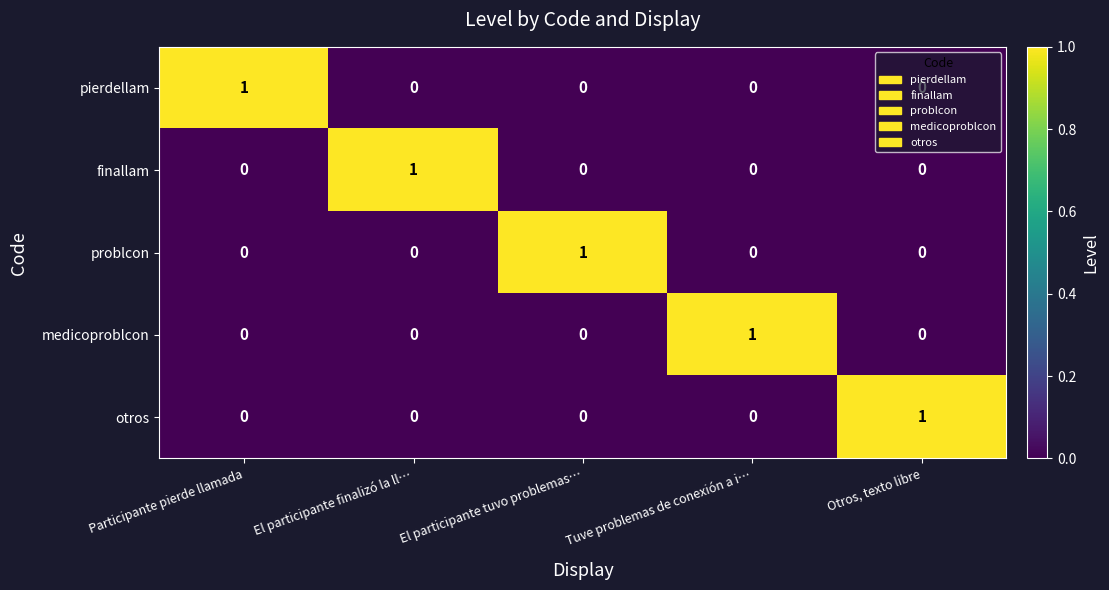

True or false: finallam has a value of 1 at El participante finalizó la ll….

True